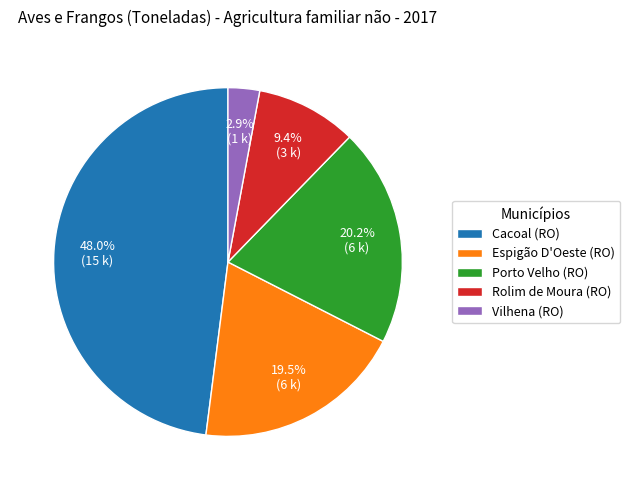

Rank the categories by value from highest to lowest.

Cacoal (RO), Porto Velho (RO), Espigão D'Oeste (RO), Rolim de Moura (RO), Vilhena (RO)